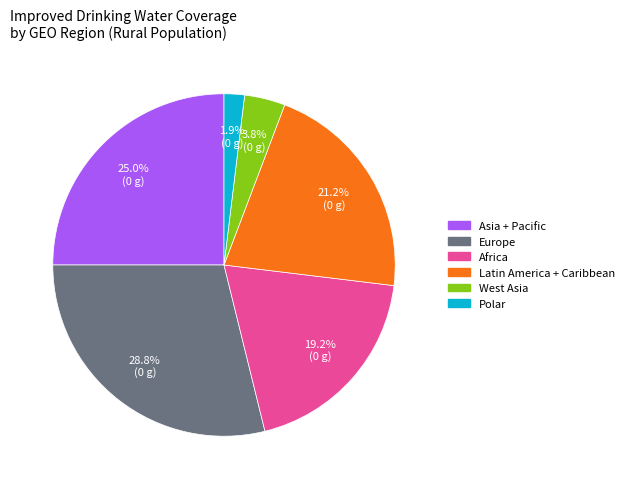

Is the sum of Latin America + Caribbean and Polar greater than half?

No